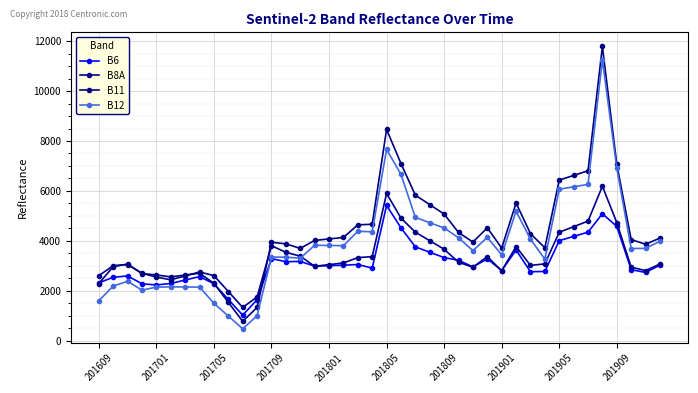

How many values in the B12 series are below 3804?

20